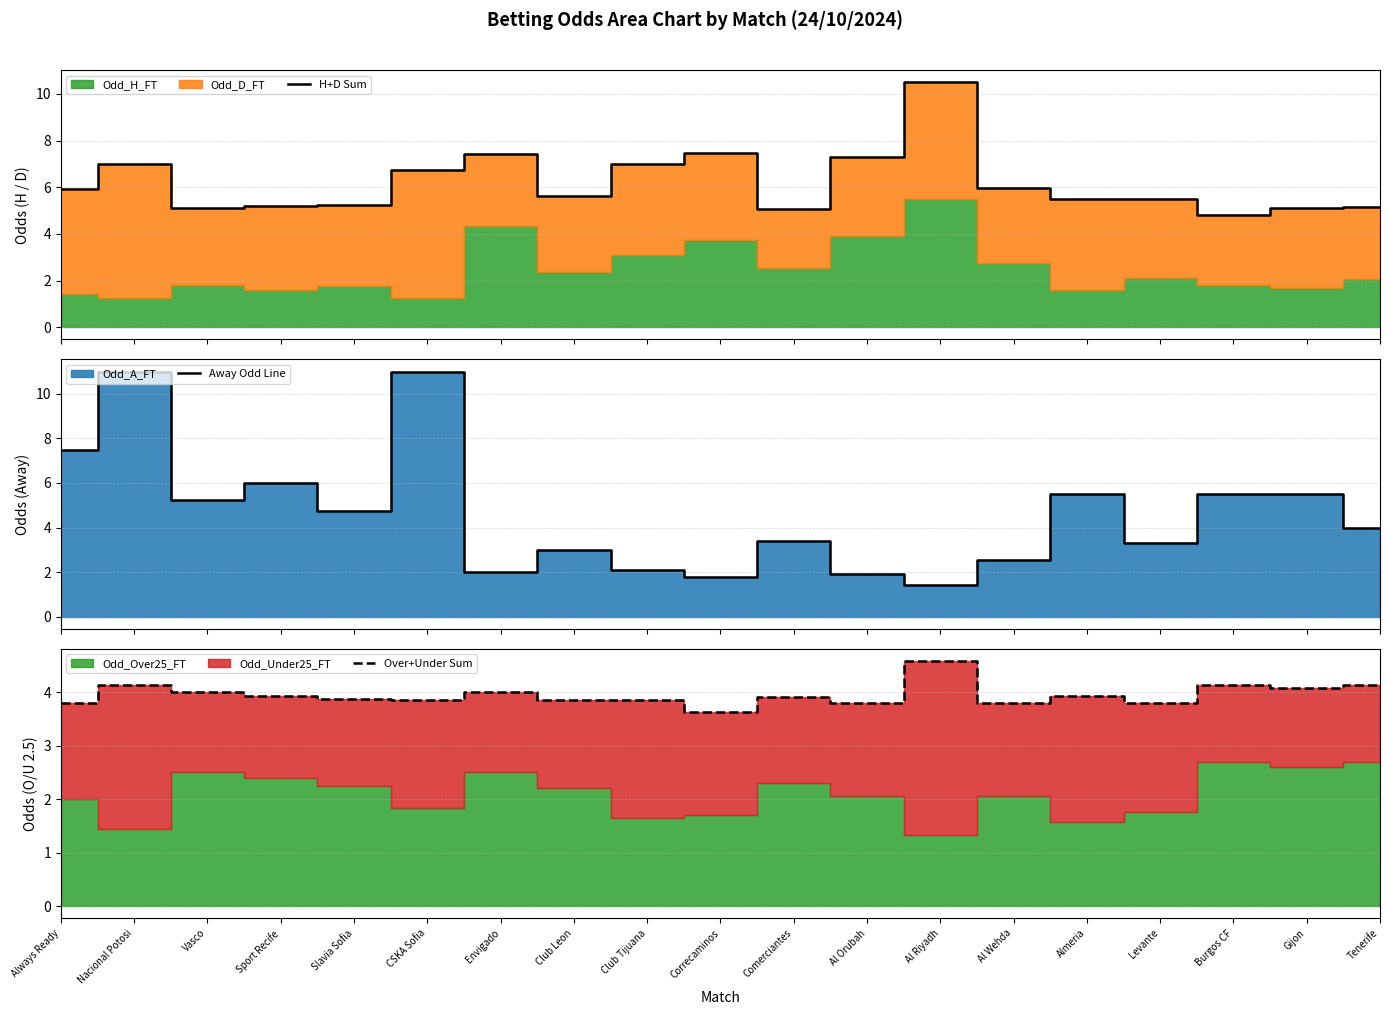

The value of H+D Sum at Sport Recife is 7.9. True or false?

False